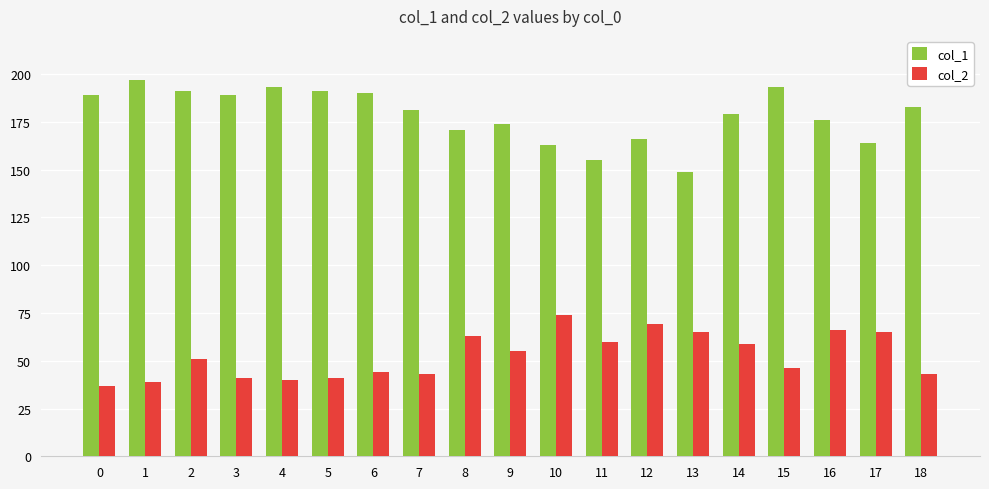

How many groups of bars are there?

19